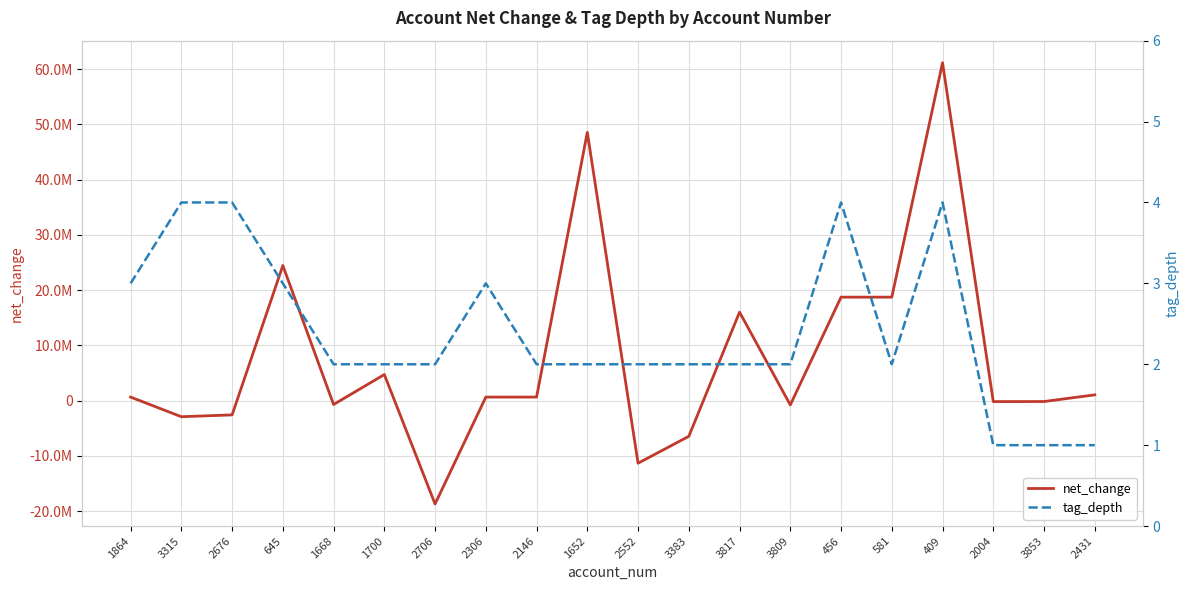

Which series has the largest total across all categories?

net_change